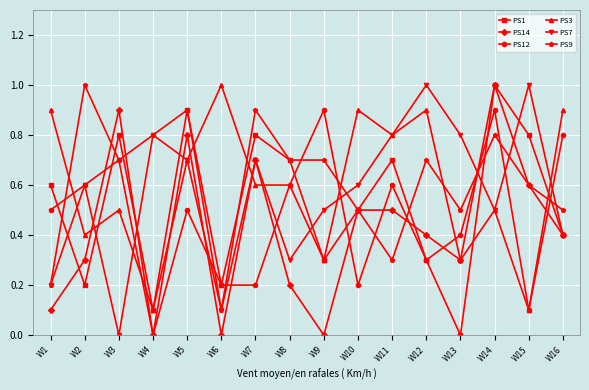

The PS14 series shows 0.8 at W5. True or false?

True